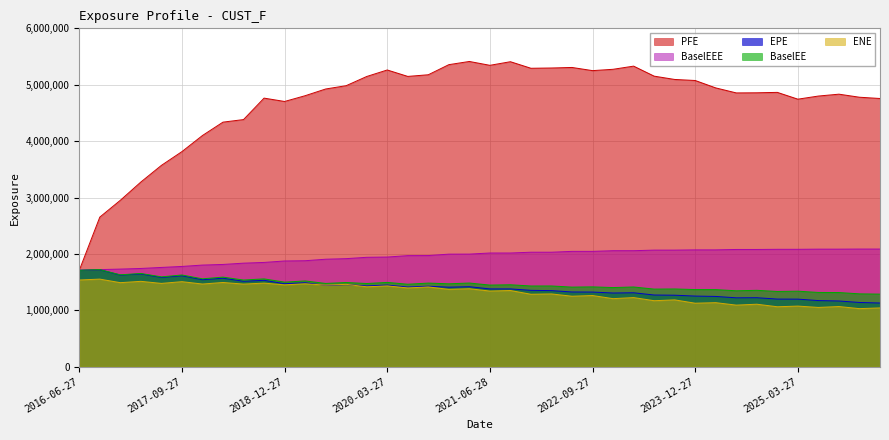

Reading left to right, extract all data points from this chart.

EPE: 1709454.0	1718841.8	1623836.3	1645295.9	1582595.6	1612730.5	1542344.5	1569262.9	1515235.4	1531523.4	1471542.4	1488924.6	1441672.1	1454327.2	1432340.6	1447453.8	1412129.0	1426947.9	1410058.2	1418511.5	1379263.5	1379495.7	1353659.3	1349065.9	1324947.5	1323587.0	1306560.1	1311048.2	1271080.3	1267505.1	1252164.1	1245856.4	1221304.7	1223178.6	1198969.1	1198072.7	1172355.8	1165069.8	1138864.9	1129231.5
ENE: 1537403.0	1552992.1	1489953.6	1513498.4	1476979.5	1507632.5	1465760.5	1493438.7	1464754.4	1481873.3	1451106.0	1469880.6	1446794.8	1459973.5	1416520.2	1432436.5	1396626.5	1414041.7	1371358.7	1382378.3	1341006.4	1350729.0	1284375.0	1290208.5	1249536.2	1261908.9	1206476.5	1225647.3	1170143.8	1184643.2	1125816.0	1135354.5	1091826.3	1107836.2	1062748.2	1074526.4	1050975.7	1066636.4	1029489.0	1042277.8
PFE: 1709454.0	2652581.0	2950734.6	3274903.0	3569839.8	3814041.0	4099569.0	4336730.0	4382103.0	4762646.0	4703312.3	4805291.8	4924387.0	4983125.6	5146067.3	5261626.9	5147628.8	5176975.5	5355945.5	5412676.3	5344316.0	5408194.0	5291876.0	5296755.0	5306391.0	5250141.0	5273847.0	5329815.0	5152176.0	5093620.0	5075064.0	4943706.0	4855061.0	4857154.0	4864405.0	4744042.0	4799385.0	4832593.0	4778467.0	4755925.0
BaselEE: 1709454.0	1721600.6	1629037.1	1653236.4	1592981.7	1626236.3	1558250.1	1588469.9	1536770.0	1557006.5	1499583.1	1520865.7	1476138.8	1493306.6	1474851.7	1494588.1	1462332.0	1482539.3	1469865.9	1483487.9	1447189.5	1452866.7	1431132.8	1431520.9	1411214.0	1415543.3	1403069.6	1413479.9	1376015.4	1378313.6	1367695.9	1366867.2	1345963.7	1354412.6	1333827.9	1339008.5	1316476.1	1314939.8	1291694.5	1286868.2
BaselEEE: 1709454.0	1721600.6	1730798.1	1741860.4	1760087.7	1777726.3	1802032.1	1813113.9	1835875.0	1848806.2	1874684.1	1879124.7	1905838.8	1915960.6	1939770.7	1944350.1	1969201.0	1970638.3	1995901.9	1996679.5	2016046.5	2016046.5	2029946.8	2029946.8	2045139.2	2045139.2	2056927.6	2056927.6	2067230.3	2067230.3	2071720.4	2071720.4	2078695.6	2078695.6	2081452.8	2081452.8	2084201.8	2084201.8	2086028.7	2086028.7